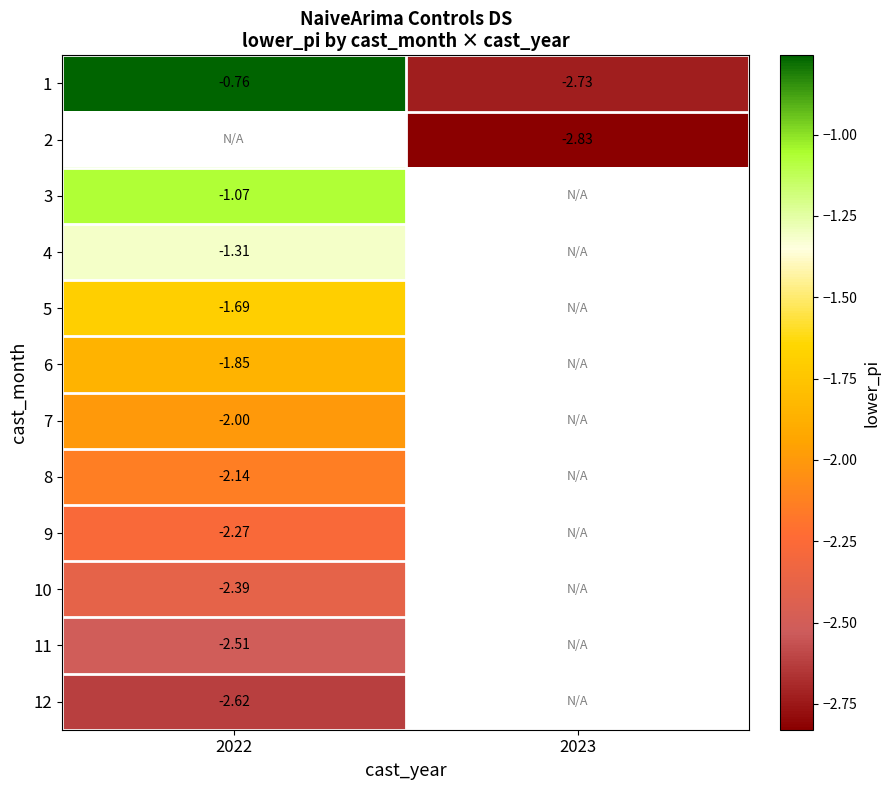

Which has a higher value, 2022 or 2023?

2022